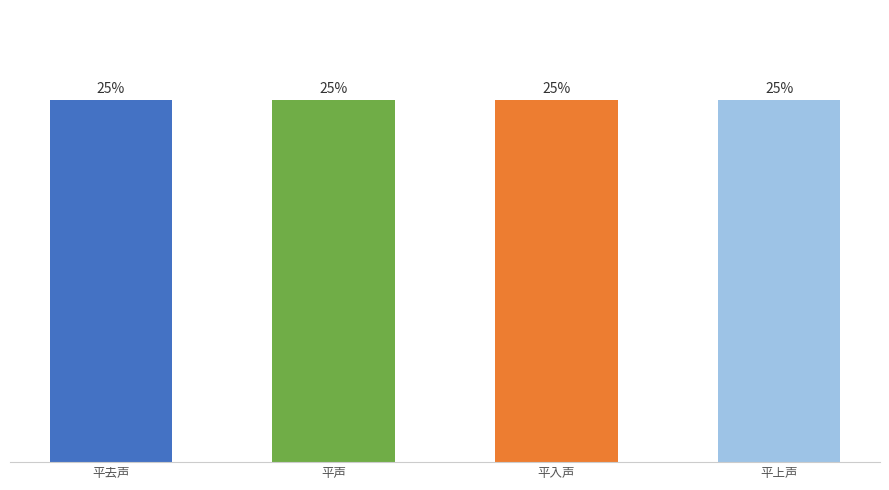

At which label does the data first exceed 25?

平去声